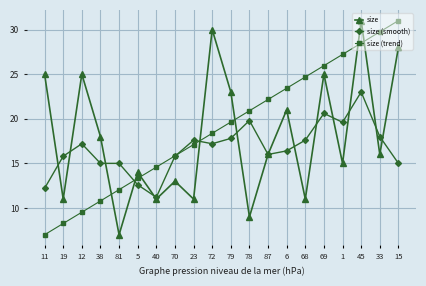

How many series are shown in this chart?

3